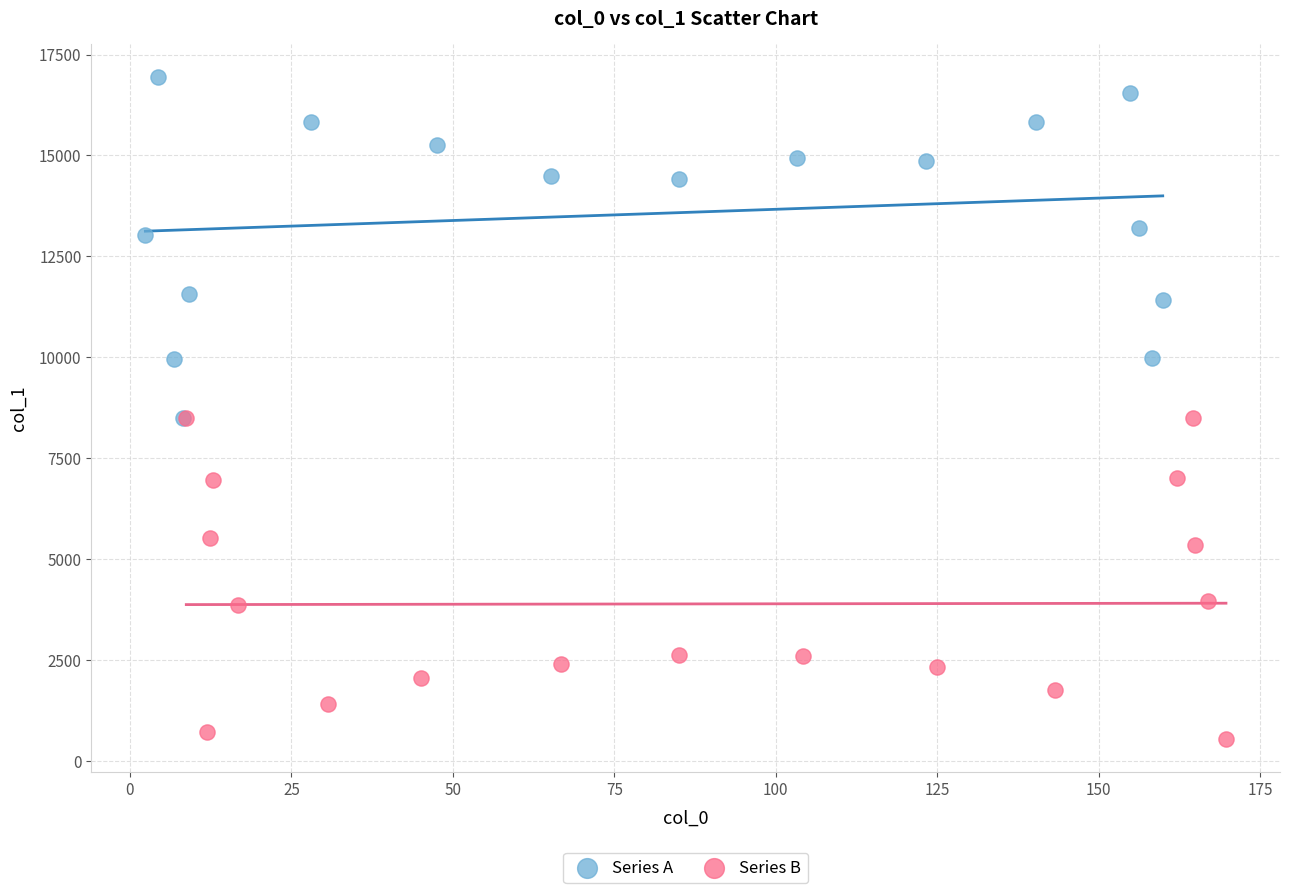

What are all the series names shown in the legend?

Series A, Series B